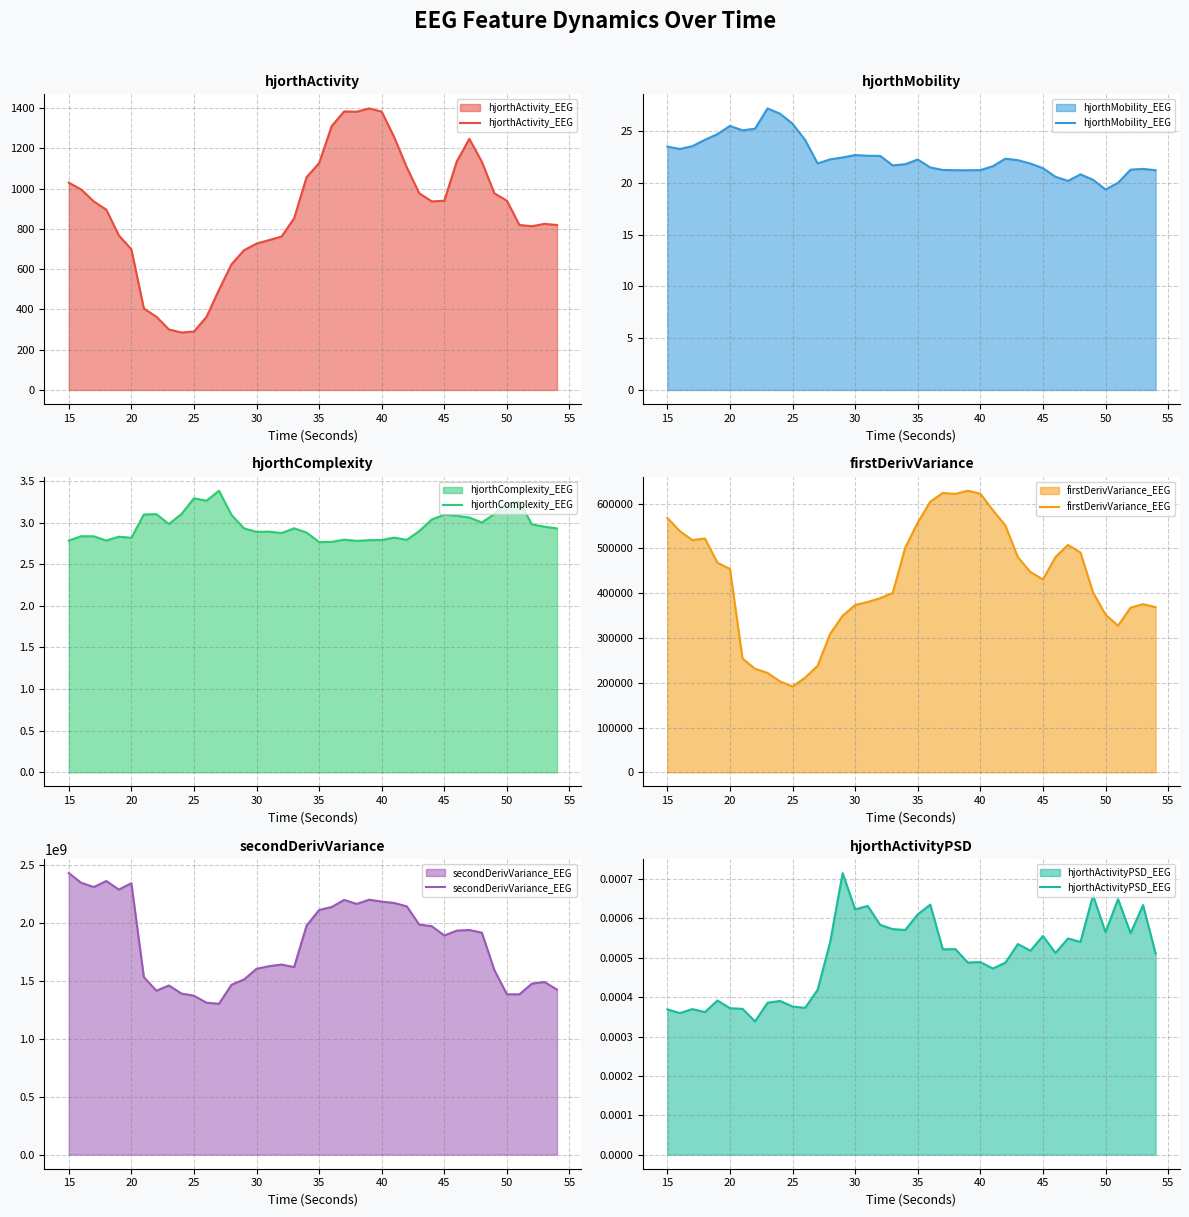

Is it true that hjorthMobility_EEG equals 21.2 at 40?

True